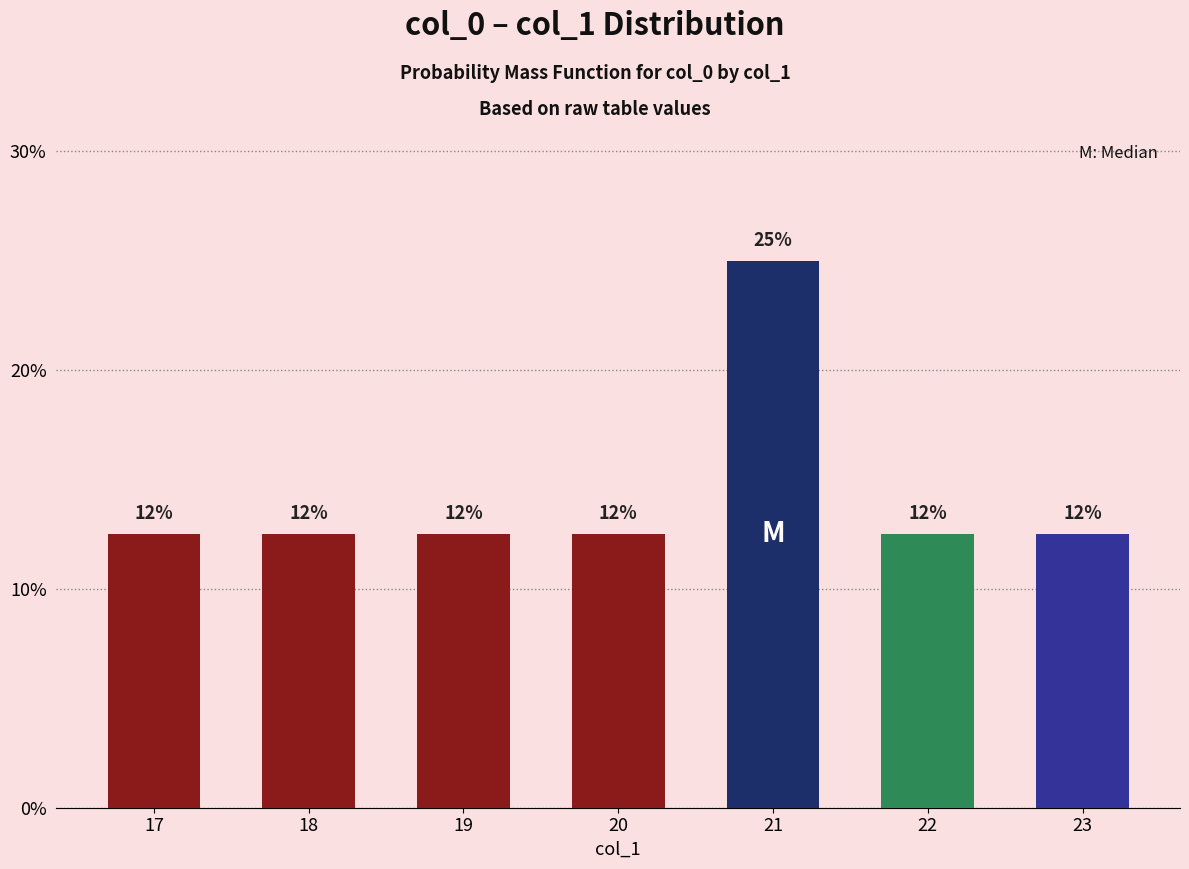

List the labels in order of value, largest first.

21, 17, 18, 19, 20, 22, 23